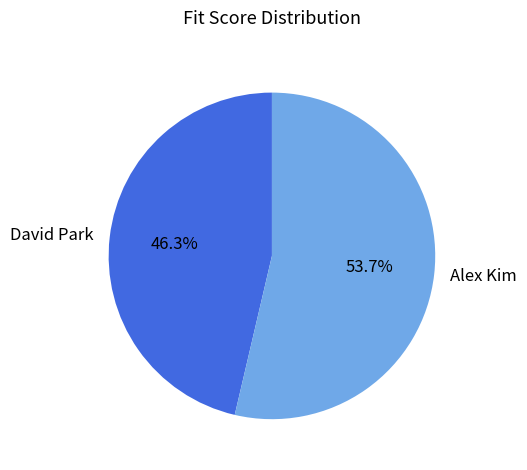

Count the number of slices in the pie.

2